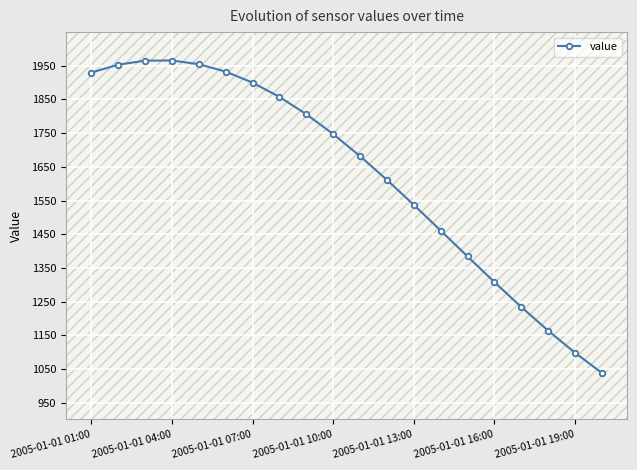

What is the minimum value shown in the chart?

1038.2